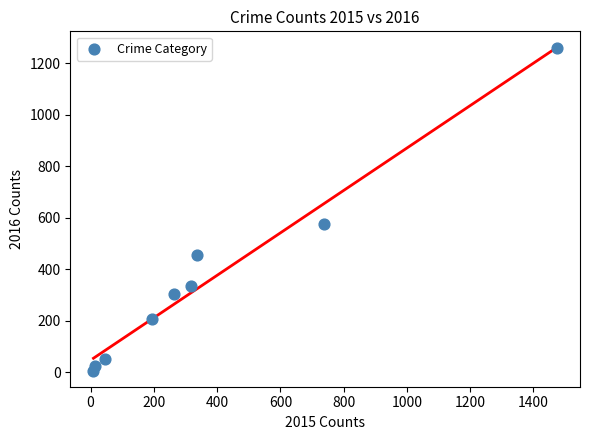

What Y value in the scatter plot is closest to 633?

576